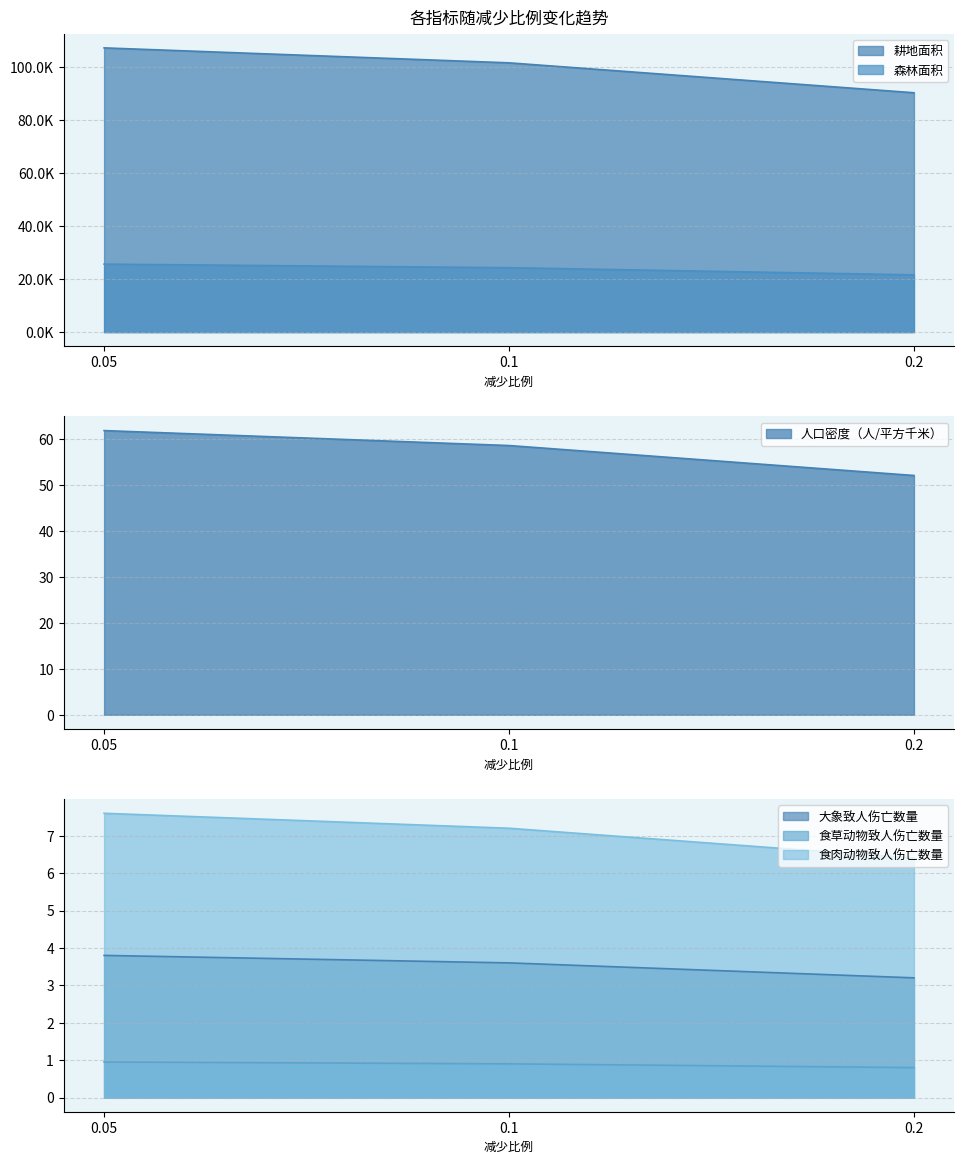

What is the label of the 1st point from the left?

0.05